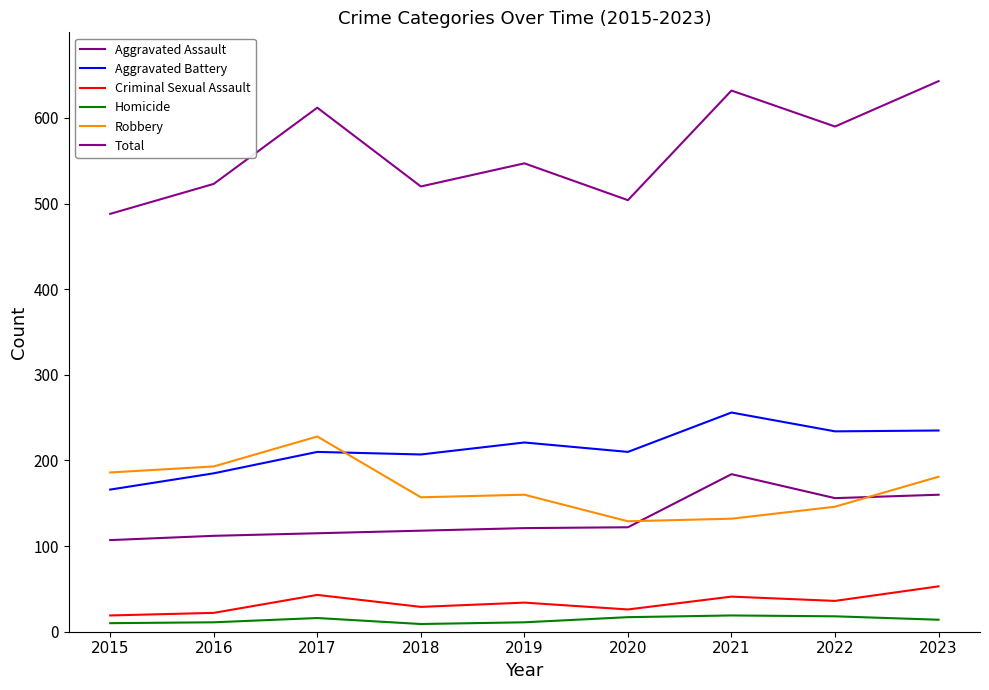

Is the value of Total at 2022 greater than the value of Aggravated Battery at 2017?

Yes